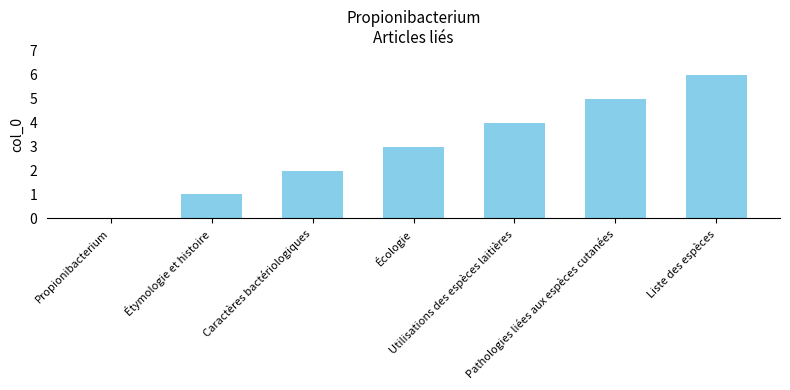

Where is the data nearest to the value 3?

Écologie